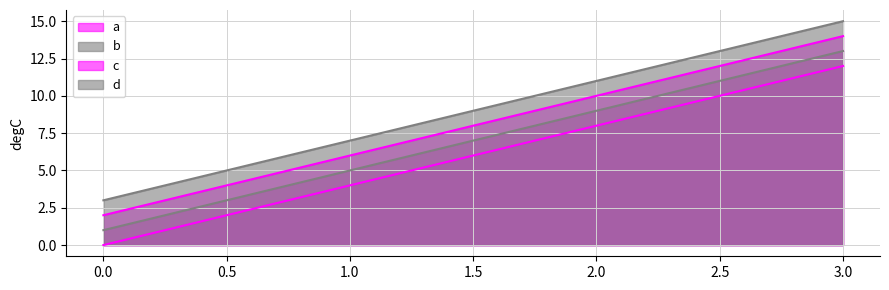

True or false: d and c intersect in this chart.

False